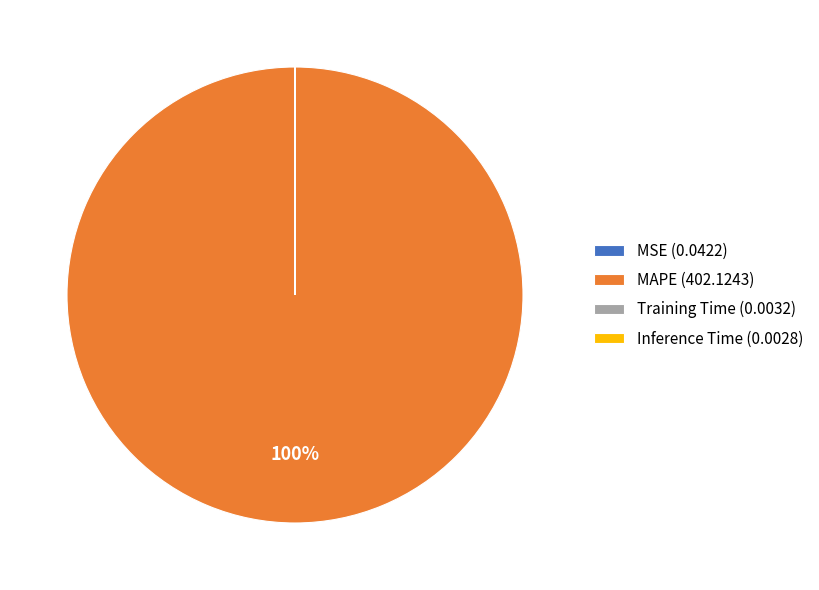

What is the majority slice?

MAPE